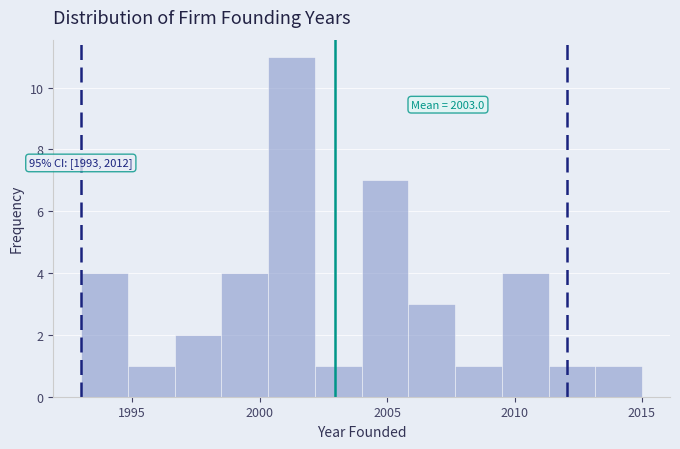

Around what value on the x-axis is the tallest bar? Give the approximate position of its centre, as read against the axis.

2001.5